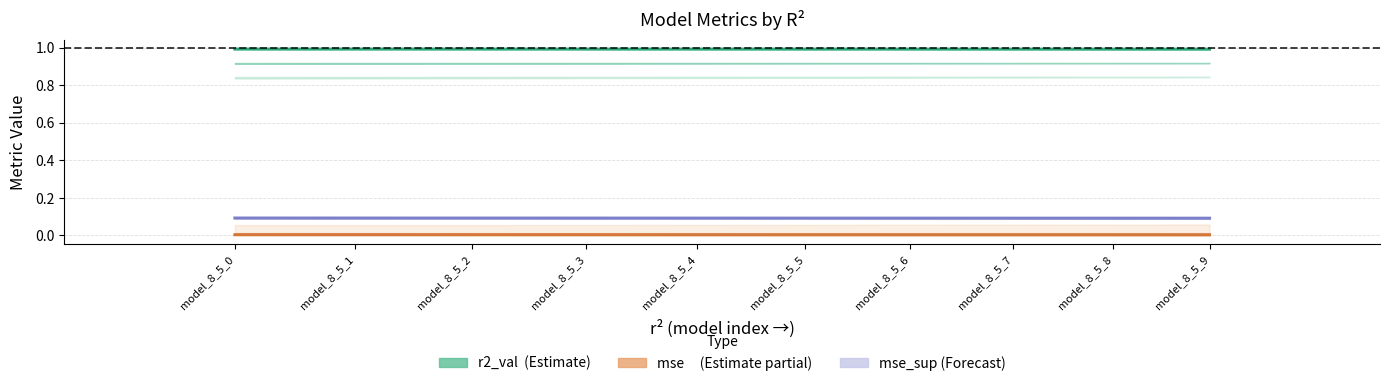

How many r2_val (Estimate) values are between 0 and 1?

10